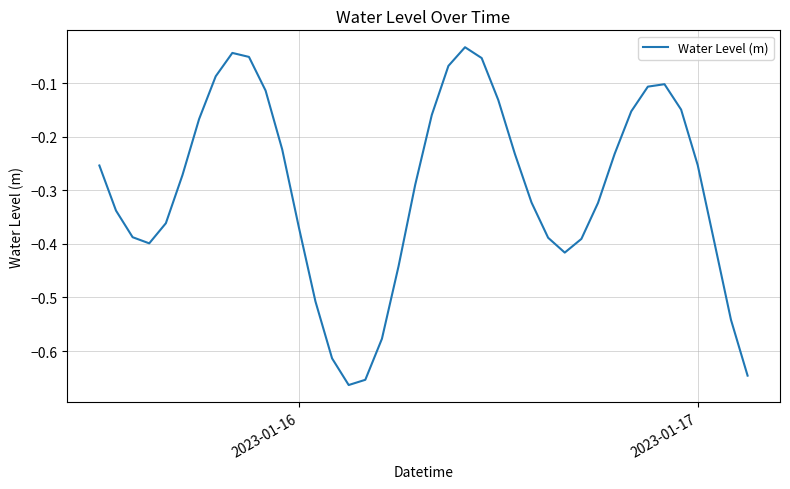

How many lines are shown in the chart?

1